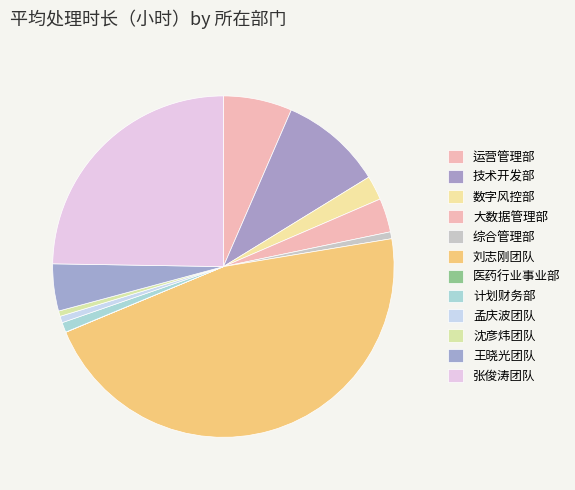

How many segments does this pie chart have?

12